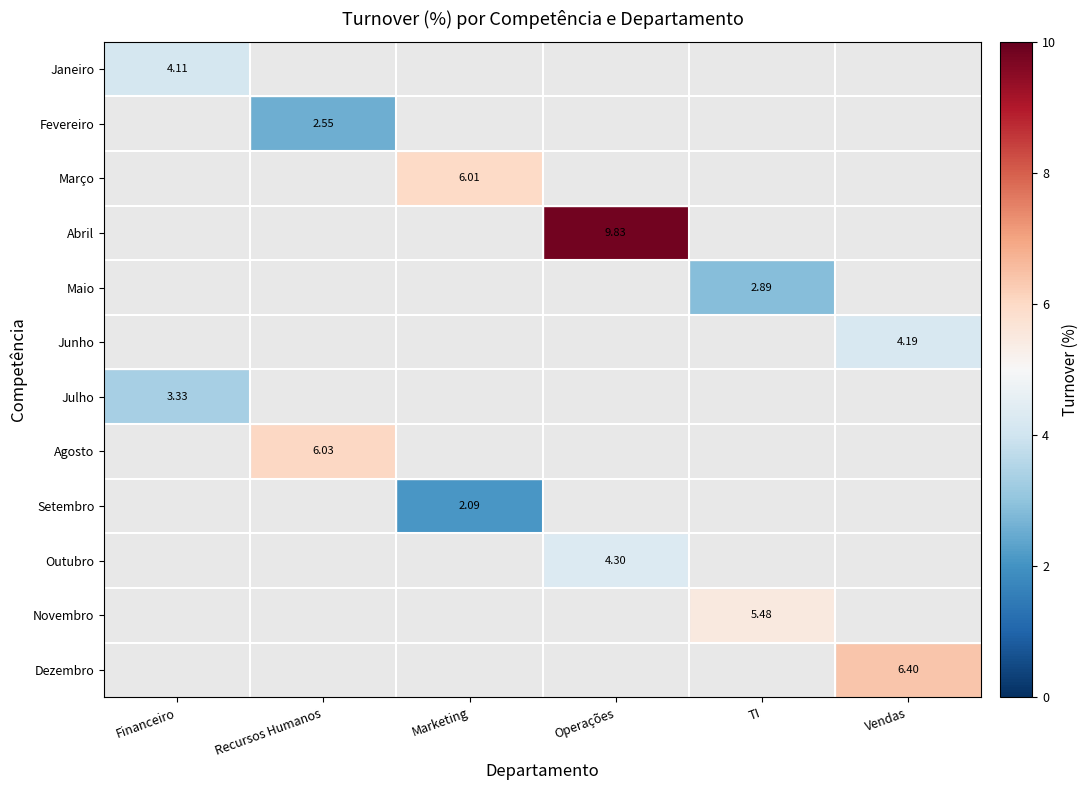

The value of Abril at Operações is 13.0. True or false?

False